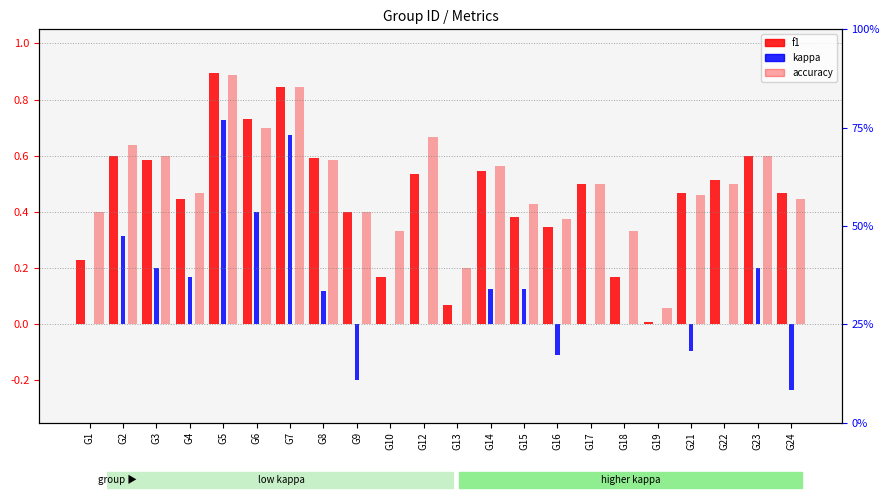

At which label does f1 reach its minimum?

G19